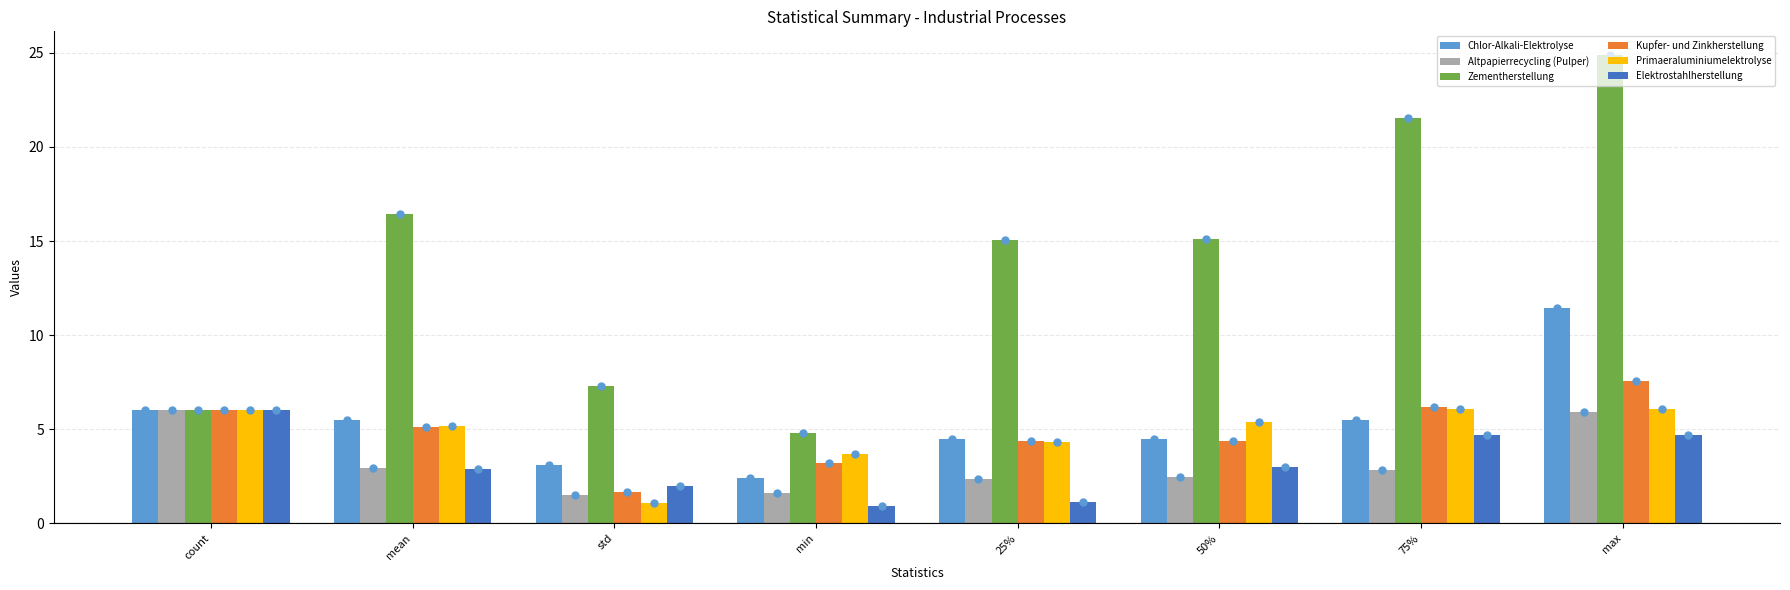

What is the minimum value shown in the chart?

0.9